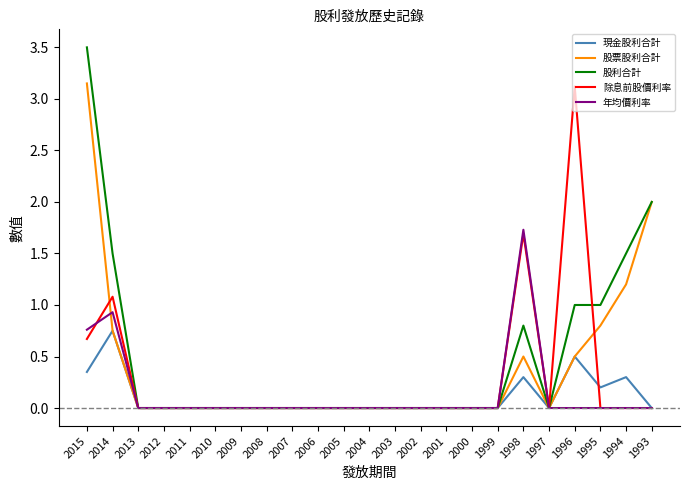

At which category is the sum across all series the highest?

2015